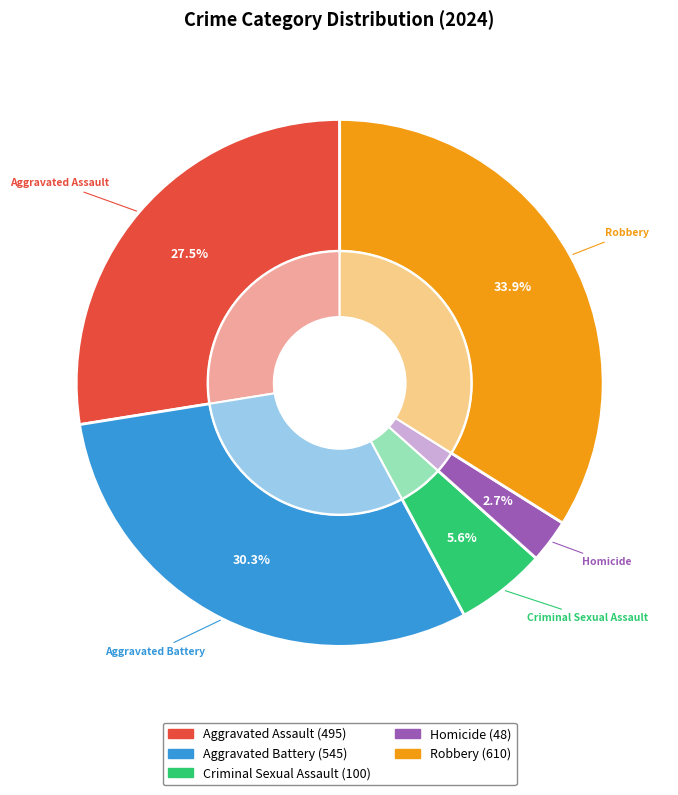

Which category has the biggest portion of the pie?

Robbery